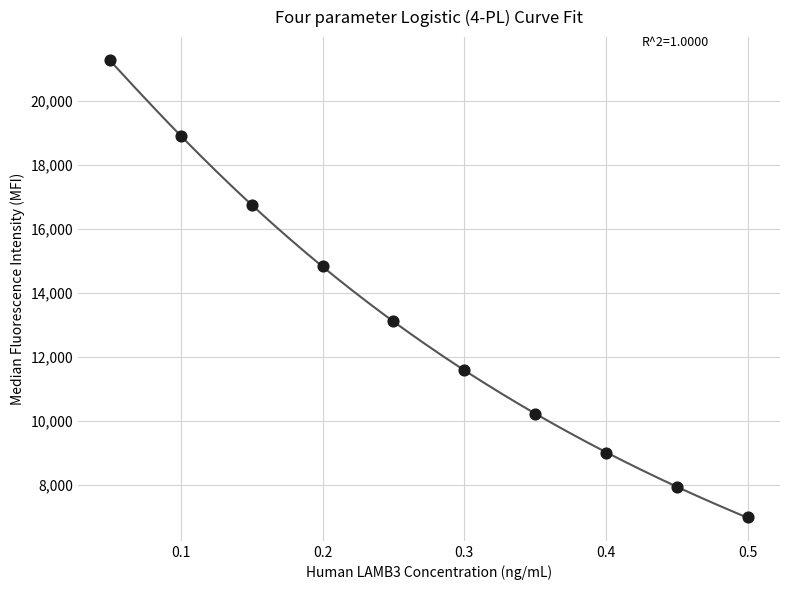

What is the average X value?

0.3